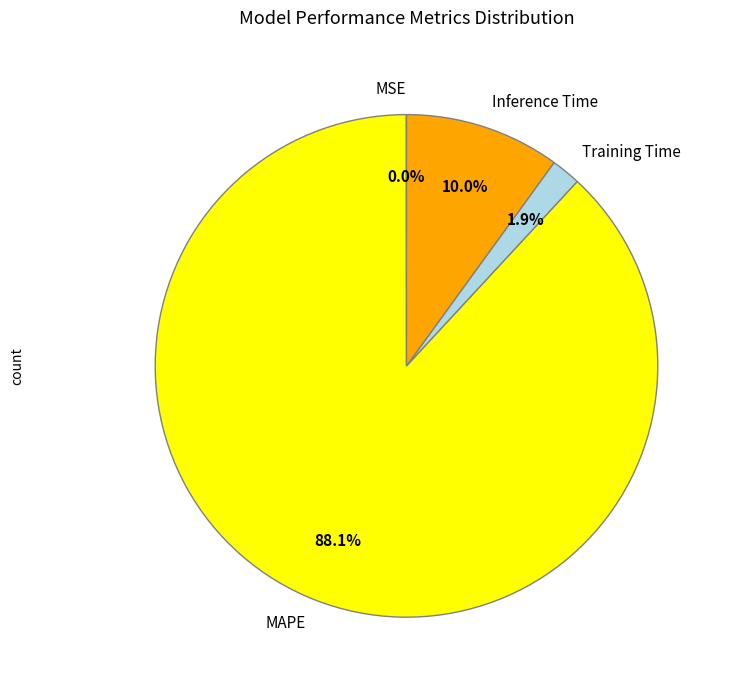

To the nearest percent, what is the difference between the largest and smallest slice percentages?

88%